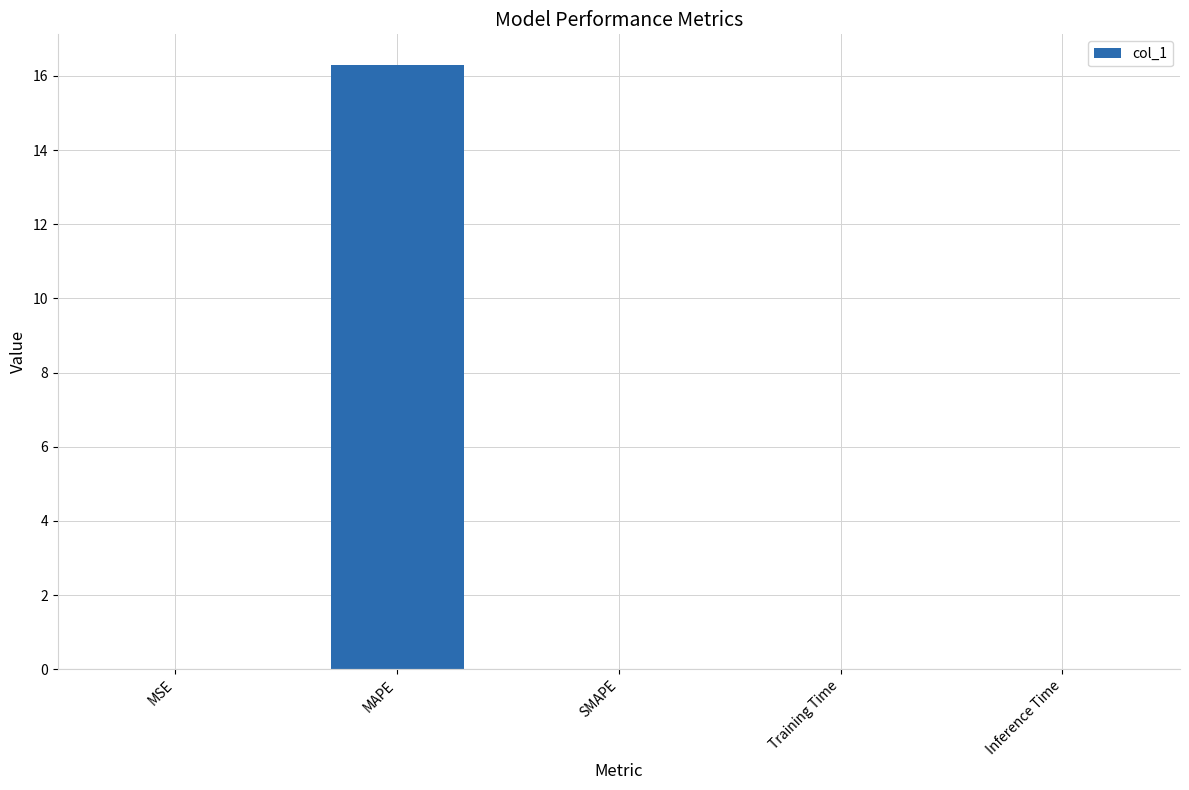

What is the maximum value shown in the chart?

16.3